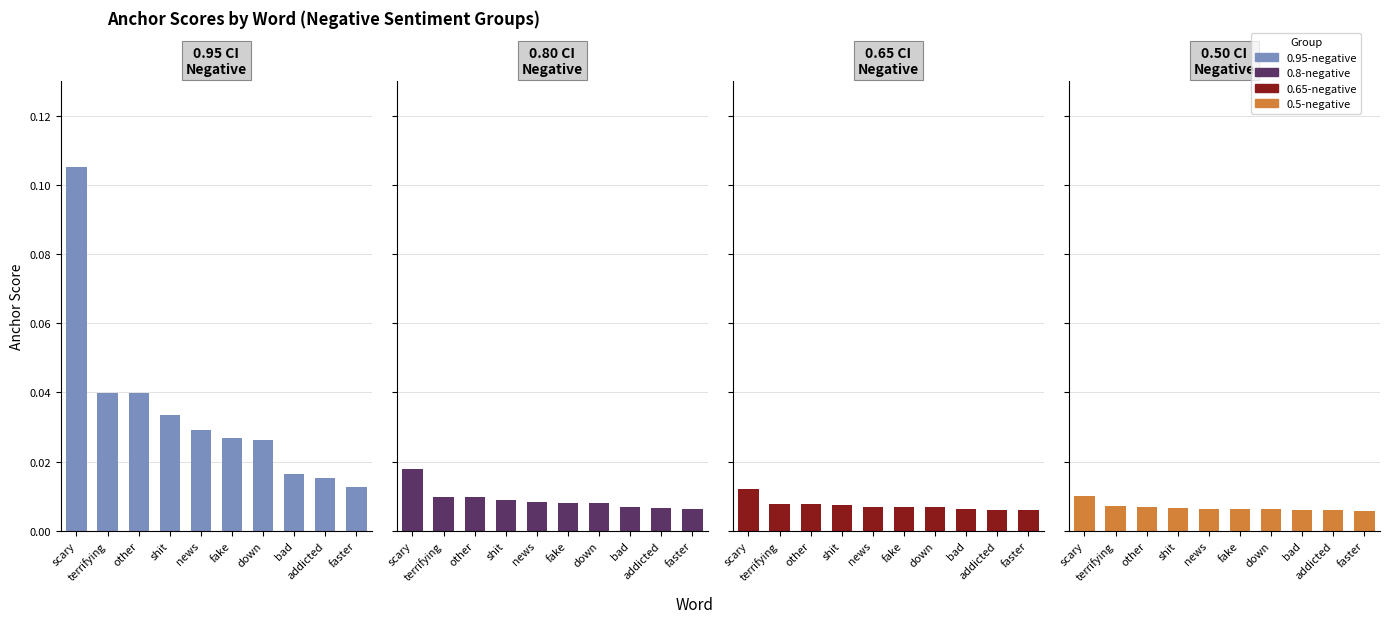

What is the label of the 10th bar from the left?

faster